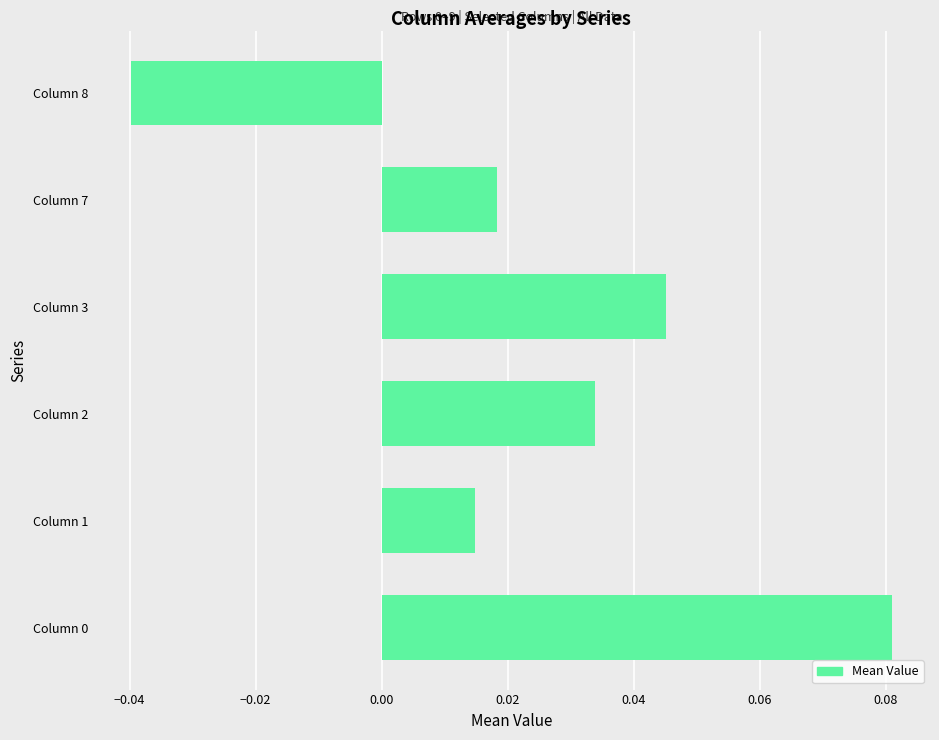

Which has a higher value, Column 1 or Column 3?

Column 3